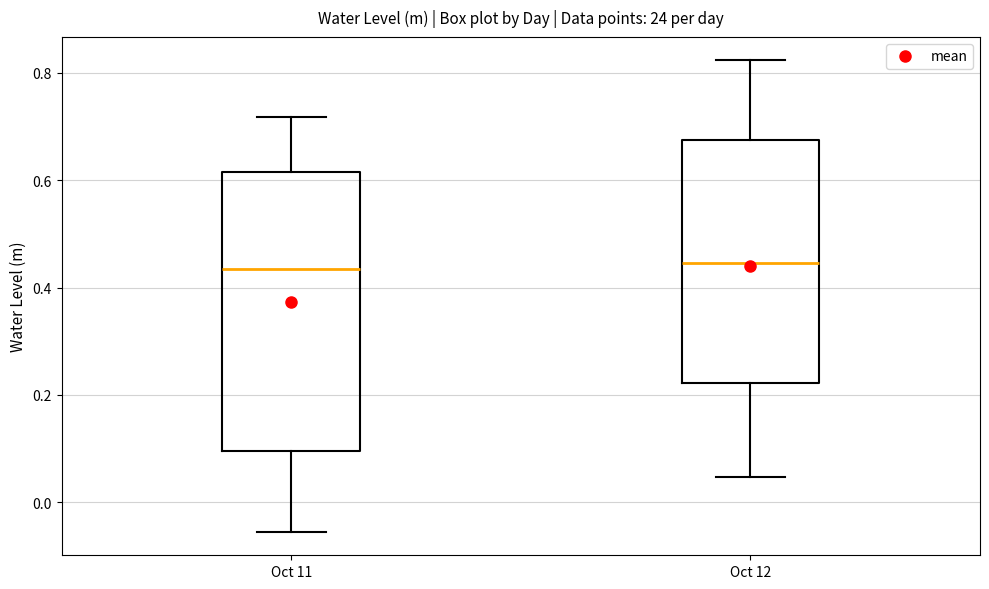

Reading left to right, transcribe this box plot: for each box, give where its median line is, the range the box spans, and where its two whiskers end, as read against the y-axis. The values are not printed on the chart, so give them approximately, as read against the axis.

Oct 11: median 0.44, box 0.10 to 0.62, whiskers -0.06 to 0.72
Oct 12: median 0.44, box 0.22 to 0.68, whiskers 0.04 to 0.82